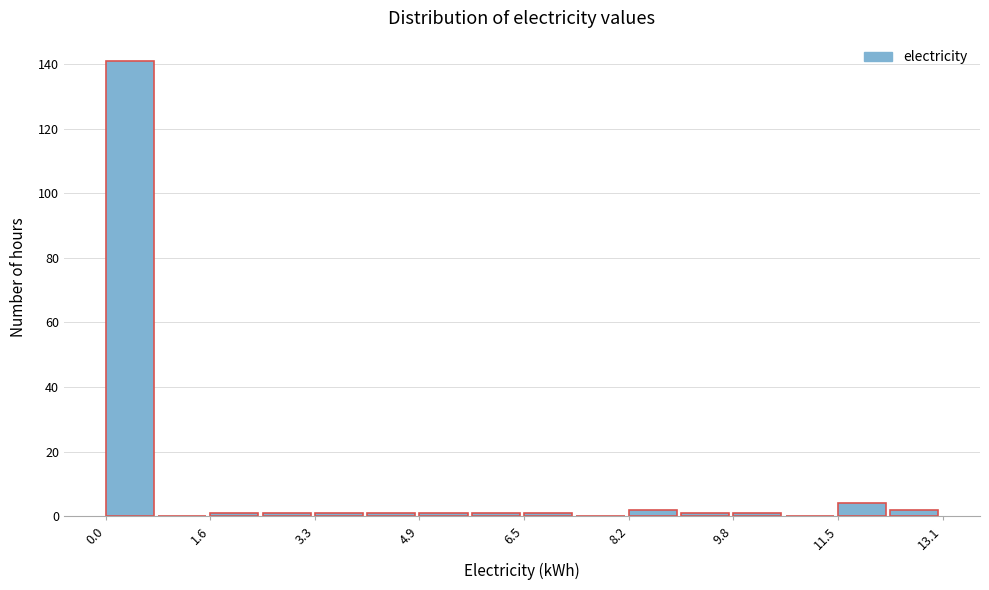

Which range on the x-axis has the tallest bar?

0.0 to 0.8